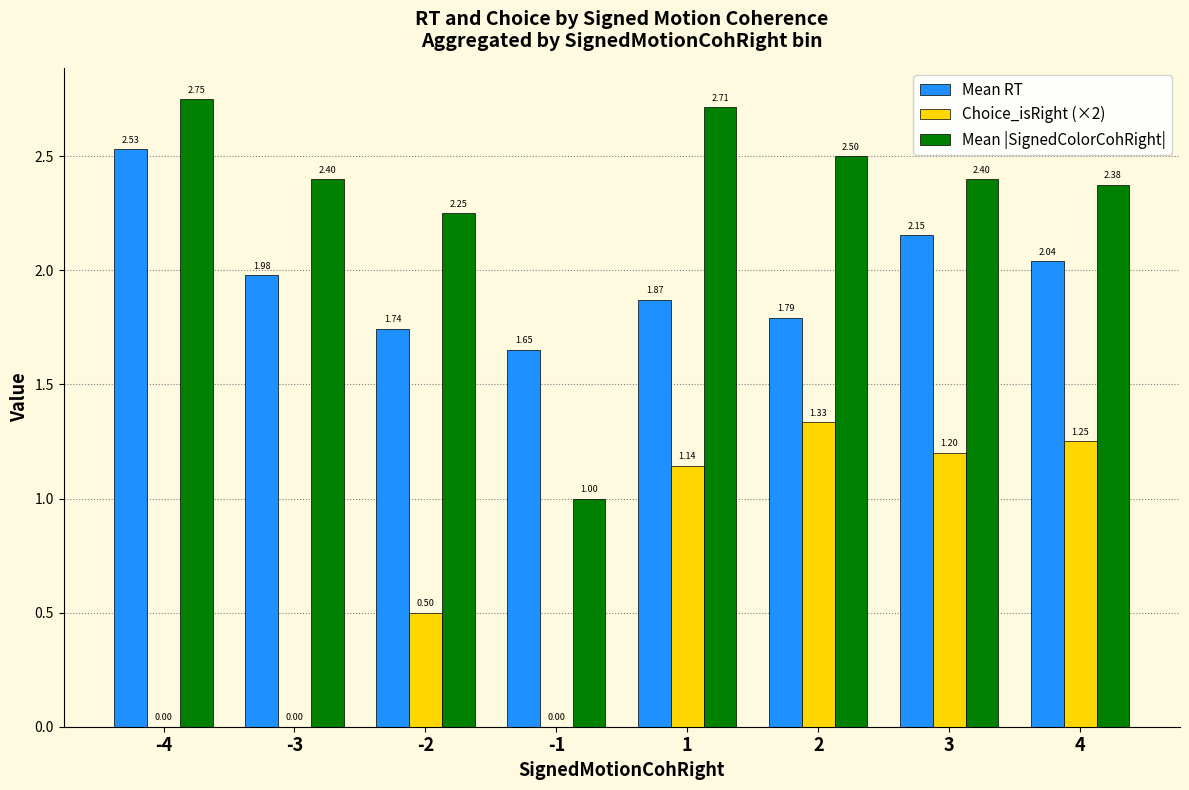

Are the bars grouped side by side (vs. stacked)?

Yes